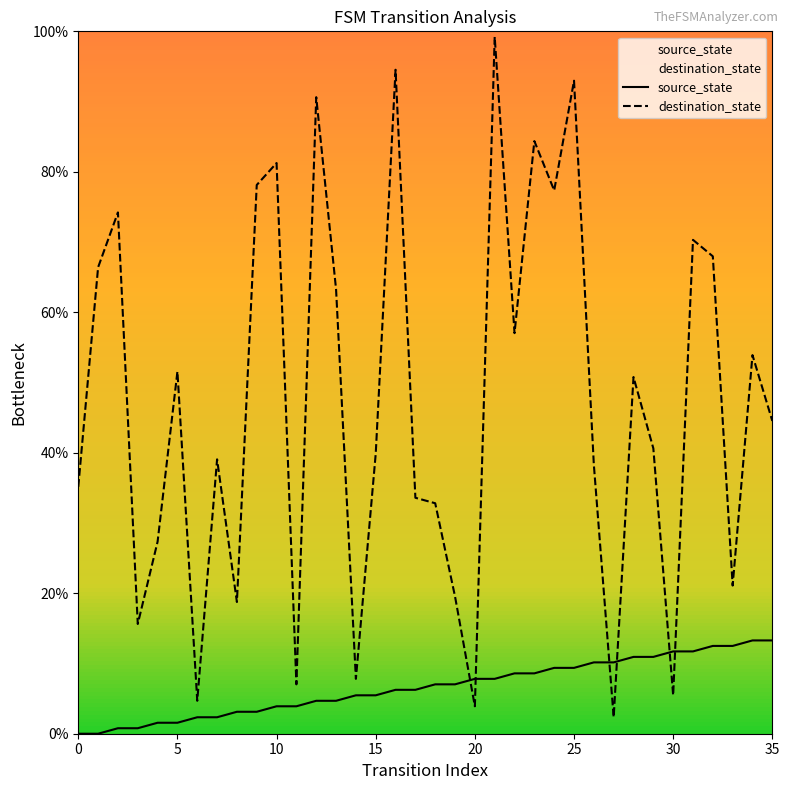

How many data points in source_state are less than 7?

18